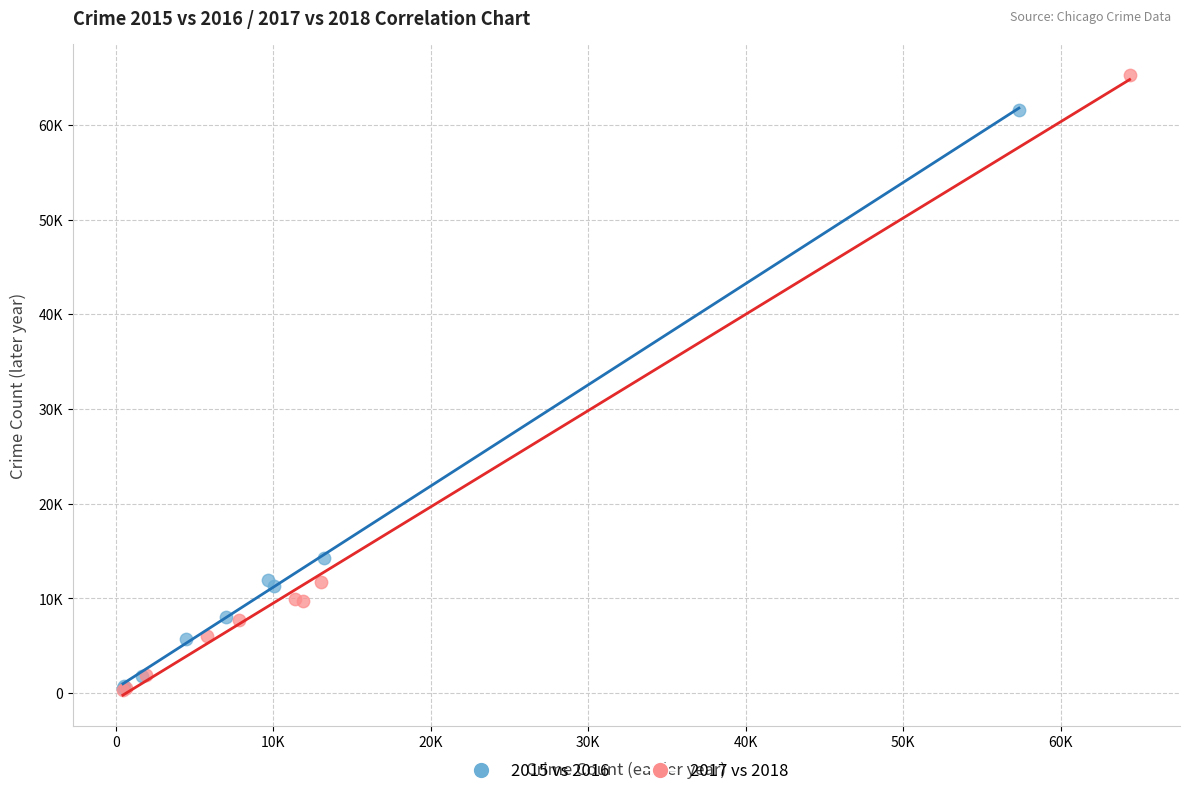

Which series has the widest spread of Y values?

2017 vs 2018